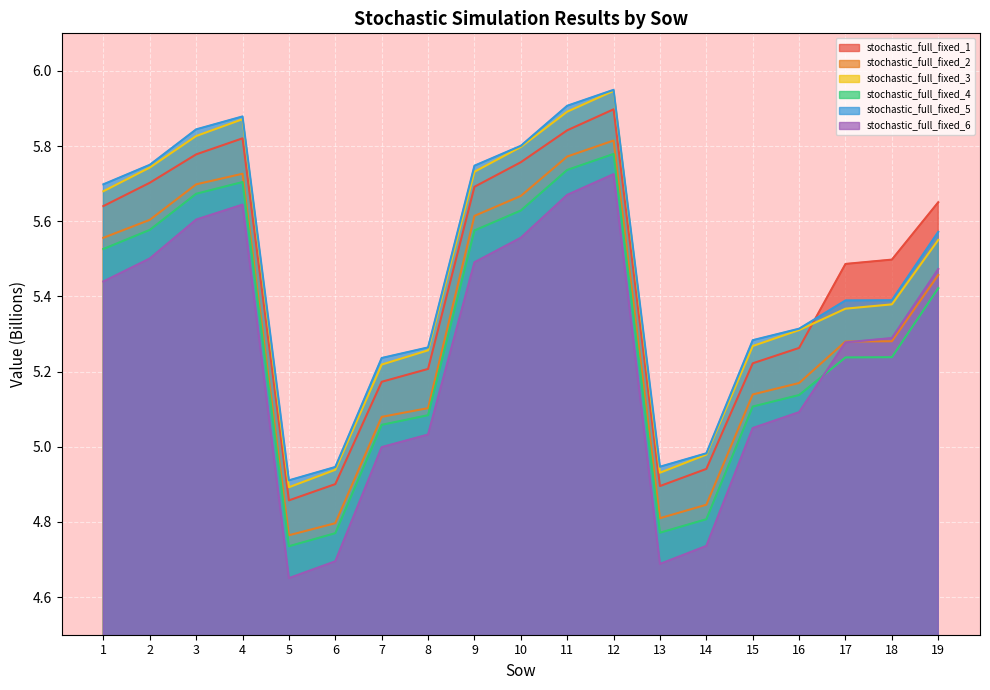

Reading left to right, list all the values displayed in this chart.

stochastic_full_fixed_1: 5.6	5.7	5.8	5.8	4.9	4.9	5.2	5.2	5.7	5.8	5.8	5.9	4.9	4.9	5.2	5.3	5.5	5.5	5.7
stochastic_full_fixed_2: 5.6	5.6	5.7	5.7	4.8	4.8	5.1	5.1	5.6	5.7	5.8	5.8	4.8	4.8	5.1	5.2	5.3	5.3	5.5
stochastic_full_fixed_3: 5.7	5.7	5.8	5.9	4.9	4.9	5.2	5.3	5.7	5.8	5.9	5.9	4.9	5.0	5.3	5.3	5.4	5.4	5.6
stochastic_full_fixed_4: 5.5	5.6	5.7	5.7	4.7	4.8	5.1	5.1	5.6	5.6	5.7	5.8	4.8	4.8	5.1	5.1	5.2	5.2	5.4
stochastic_full_fixed_5: 5.7	5.8	5.8	5.9	4.9	4.9	5.2	5.3	5.7	5.8	5.9	5.9	4.9	5.0	5.3	5.3	5.4	5.4	5.6
stochastic_full_fixed_6: 5.4	5.5	5.6	5.6	4.7	4.7	5.0	5.0	5.5	5.6	5.7	5.7	4.7	4.7	5.0	5.1	5.3	5.3	5.5